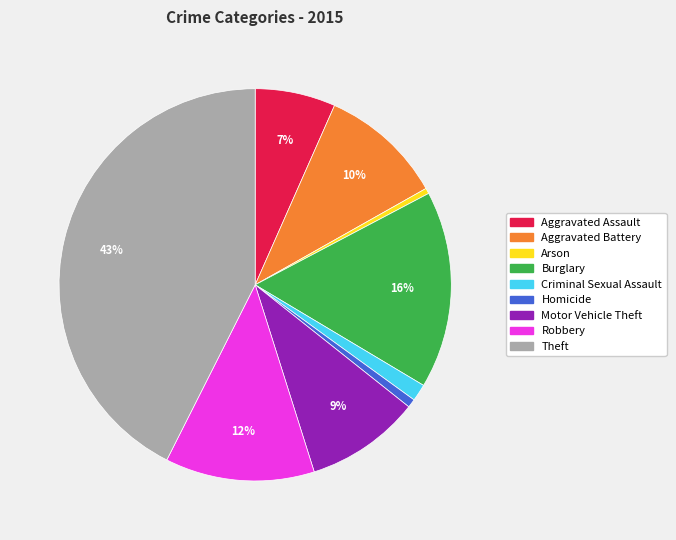

To the nearest percent, what portion does Motor Vehicle Theft represent?

9%